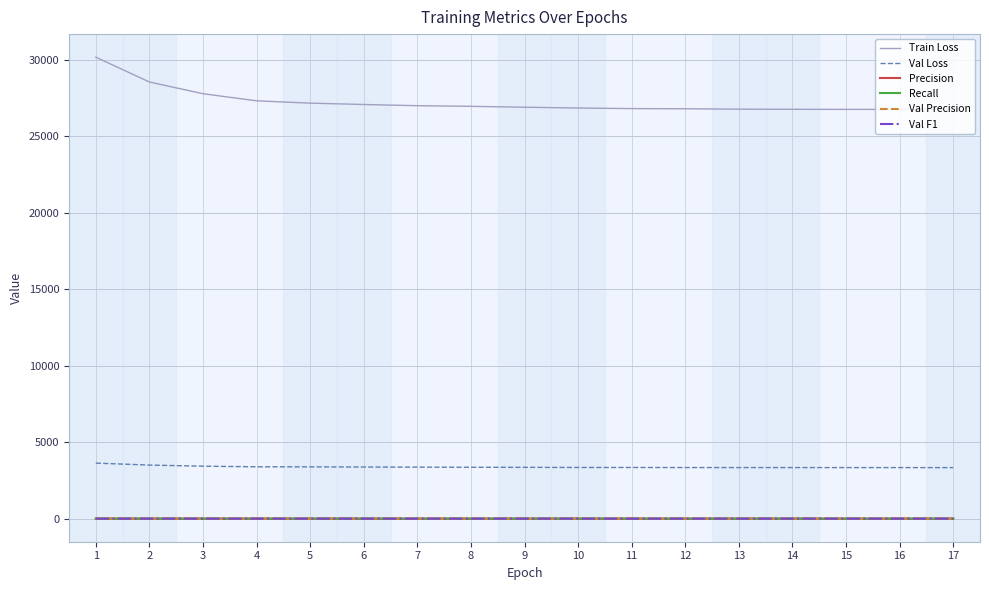

What is the difference between the Recall values at 1 and 16?

0.5